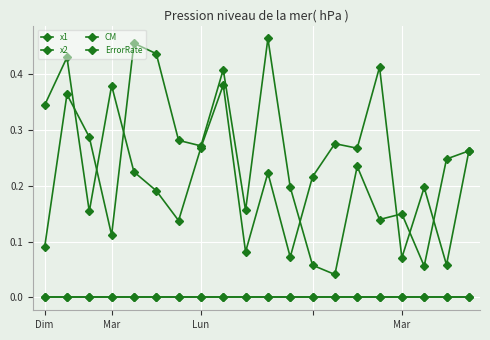

Does the chart have visible grid lines?

Yes